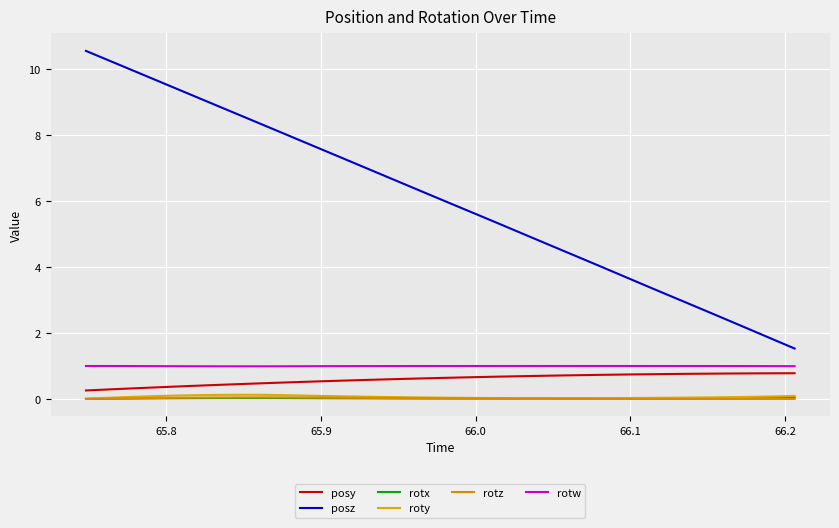

What is the sum of all roty values?

2.1